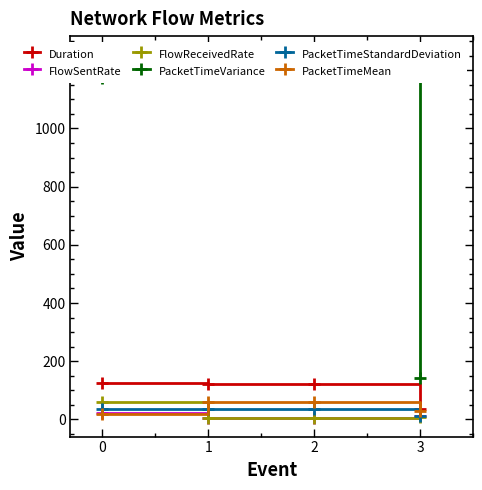

True or false: FlowReceivedRate has more than 2 interior local peaks.

False